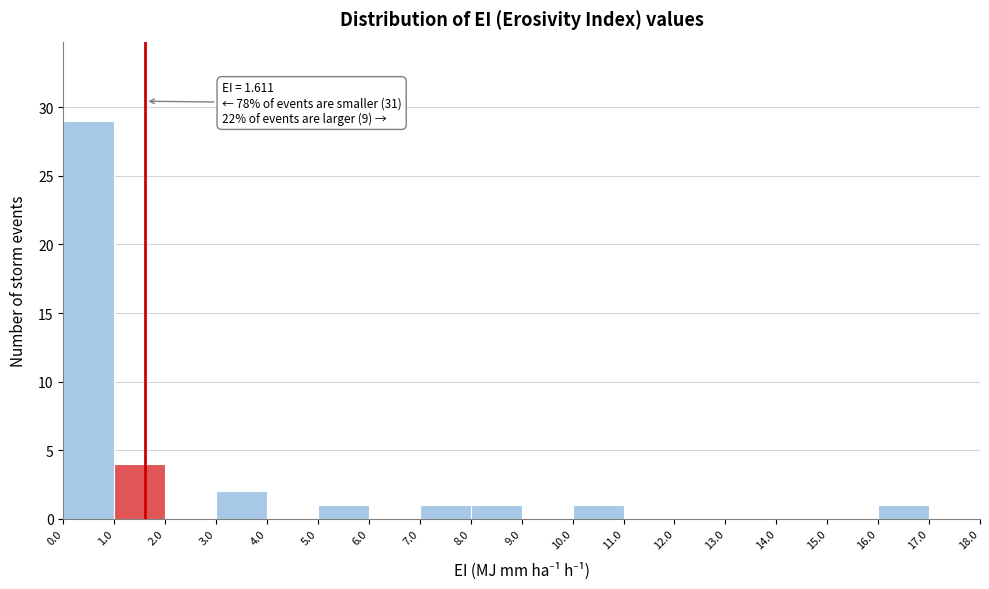

Over which range of the x-axis is the bar tallest?

0.0 to 1.0